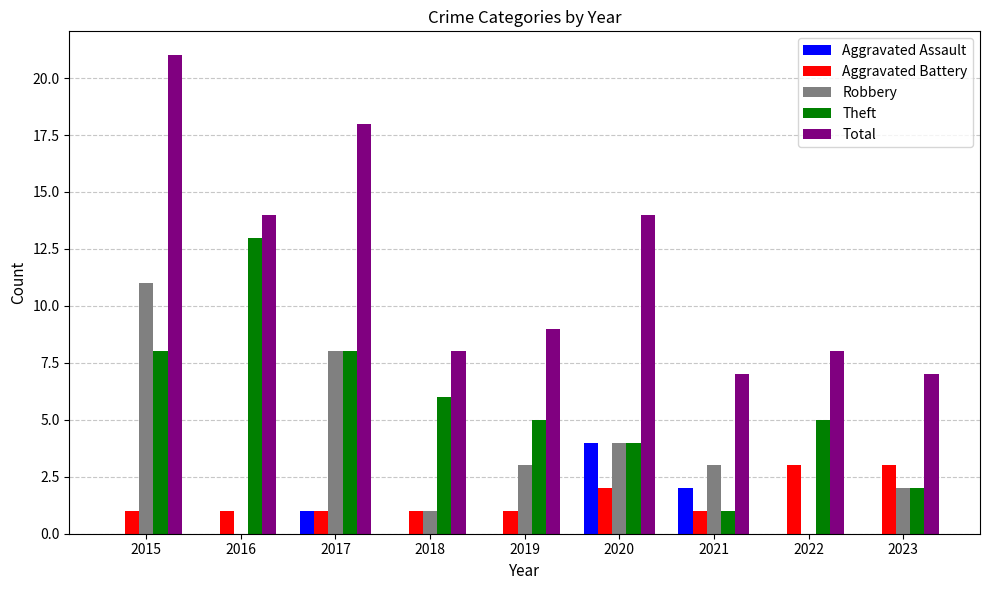

Which series has the widest spread of values?

Total